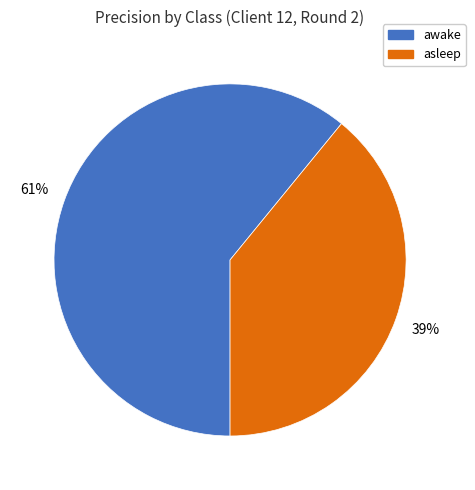

How many segments does this pie chart have?

2